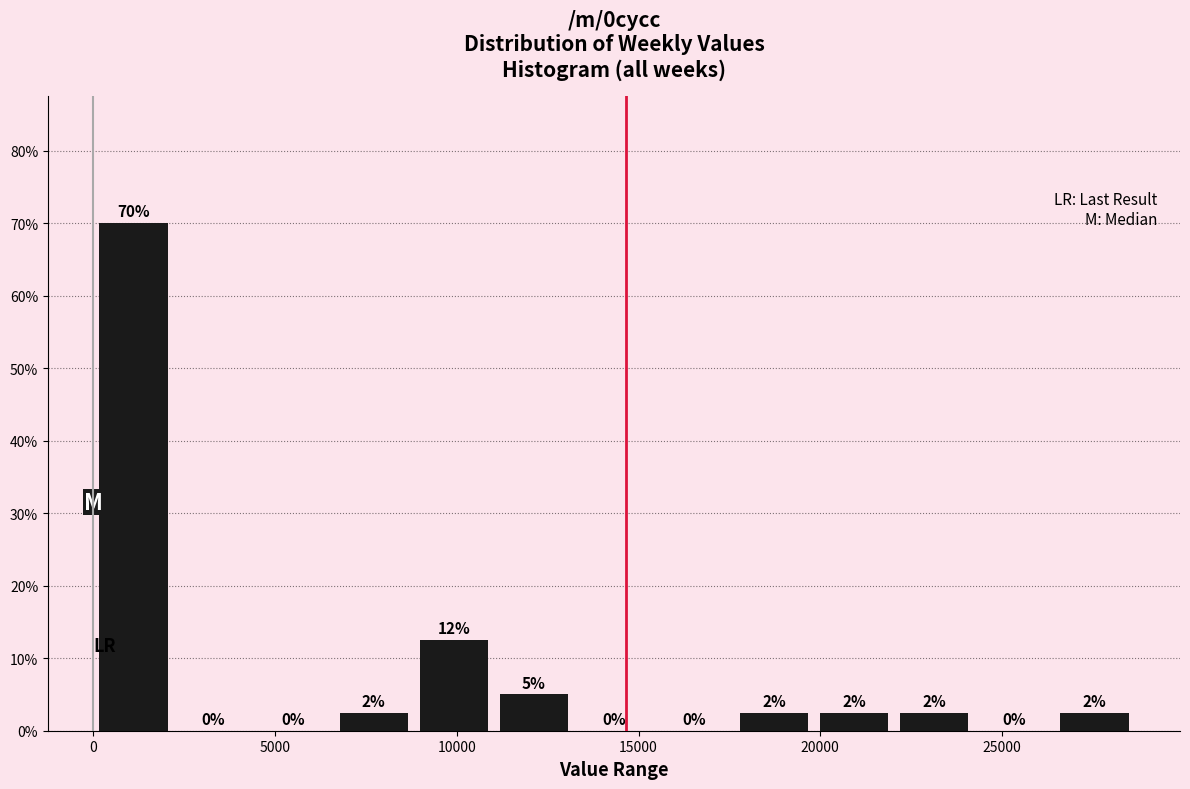

Over which range of the x-axis is the bar tallest?

0 to 2000